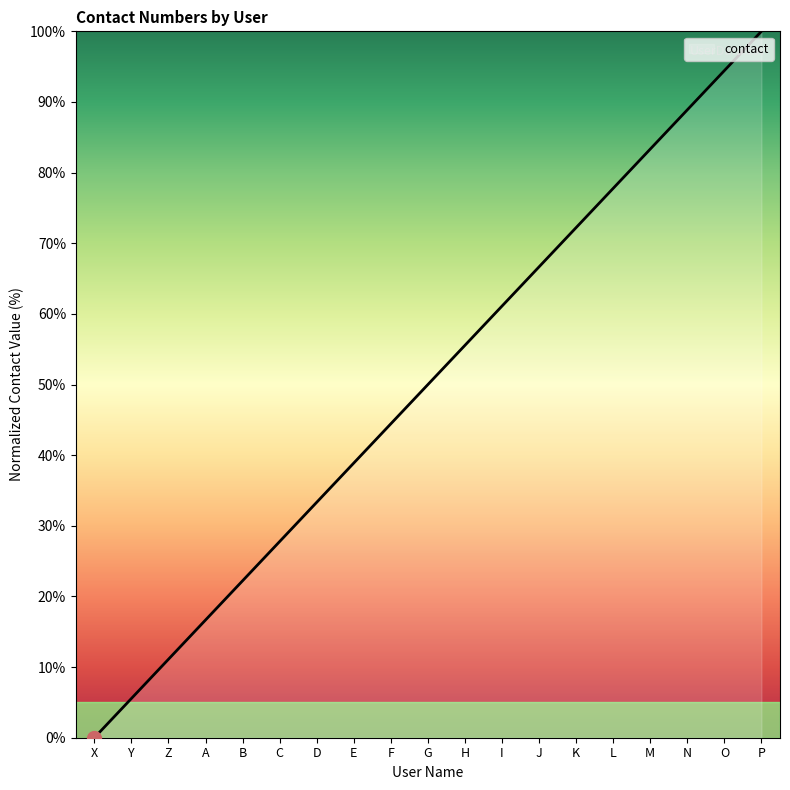

Which category has the highest value across all series?

P